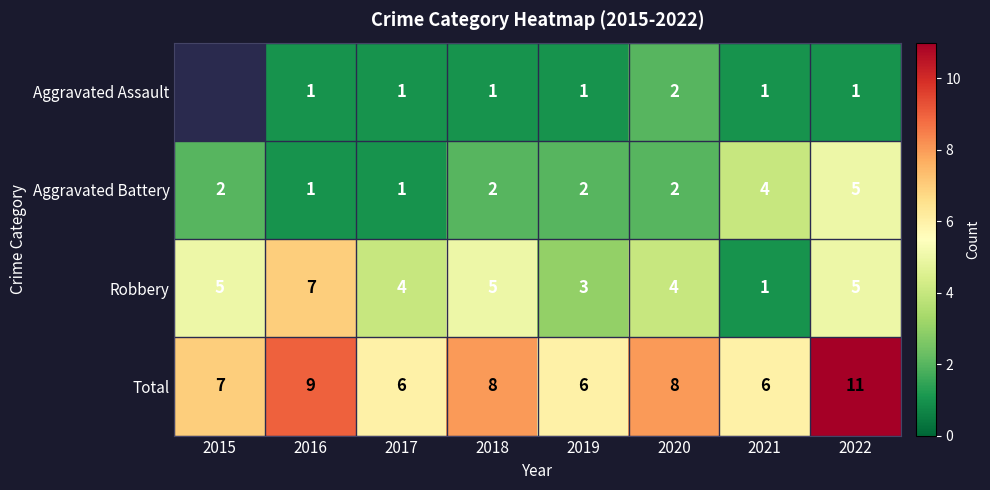

What is the difference between the second highest and second lowest values in the Aggravated Battery series?

3.0